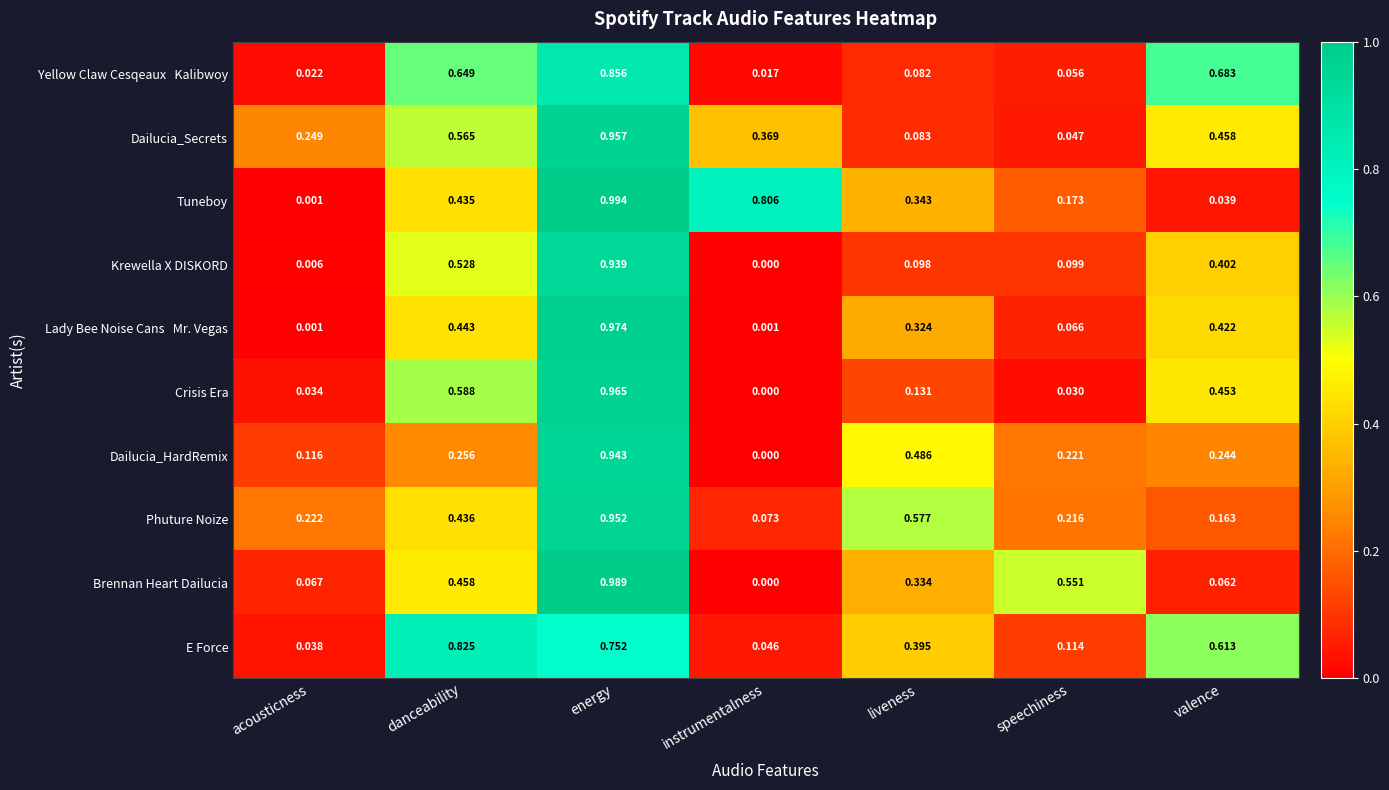

Which series has the largest range (max minus min)?

Tuneboy